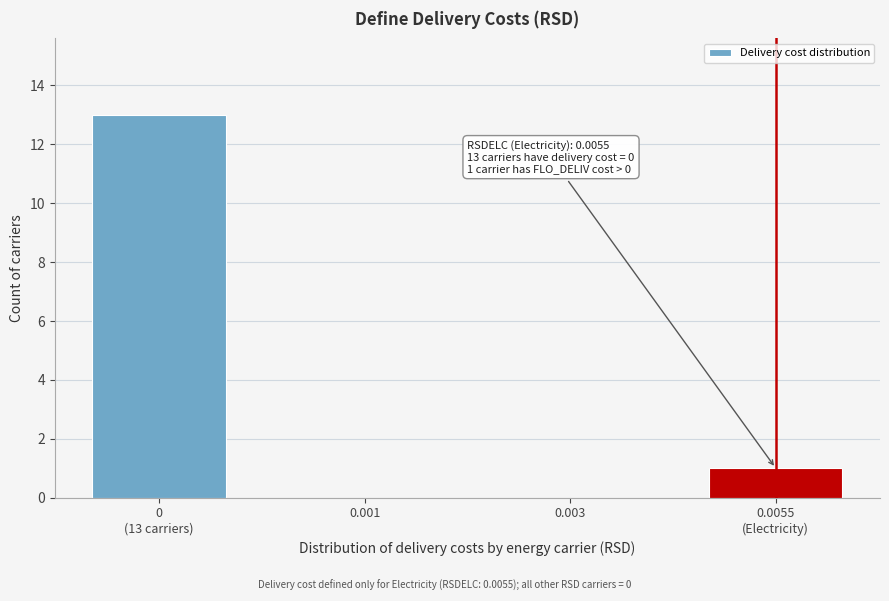

What is the sum of all values?

14